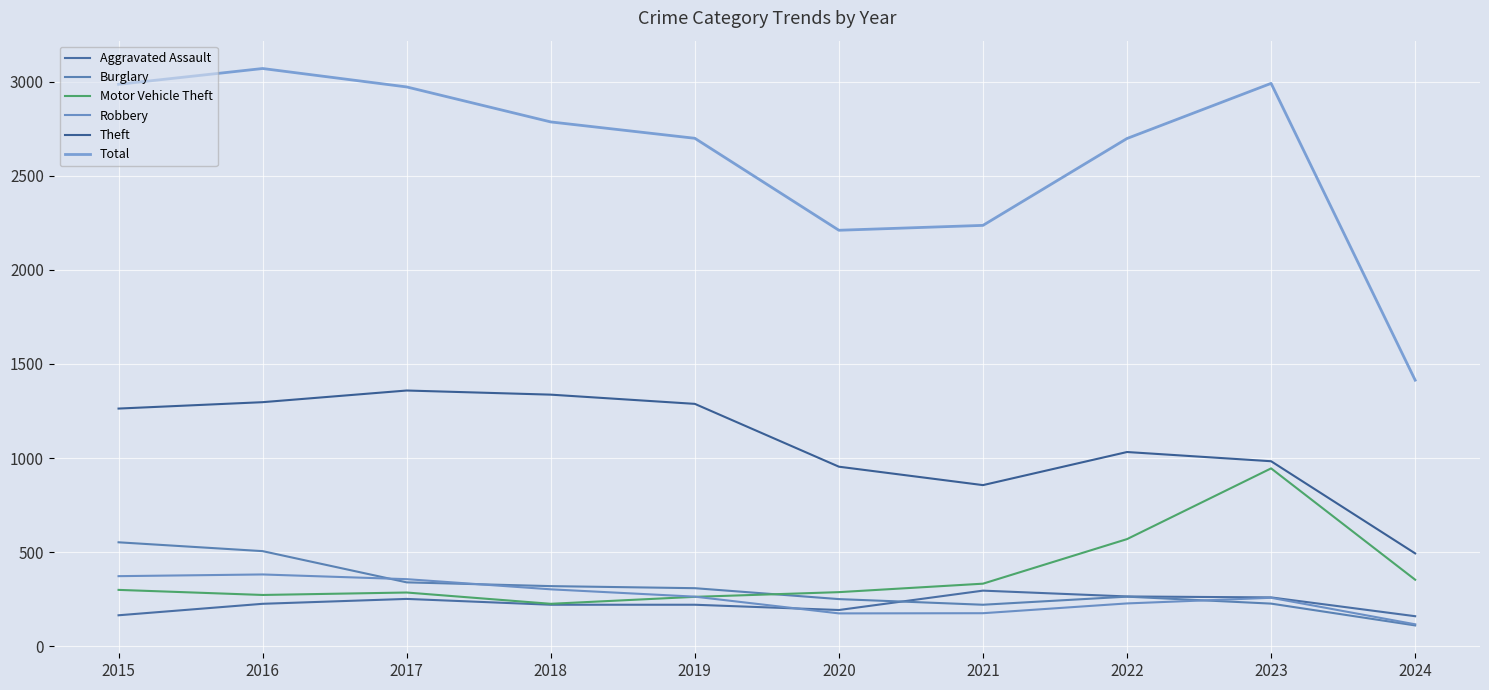

What is the difference between the maximum and second lowest values in the Aggravated Assault series?

131